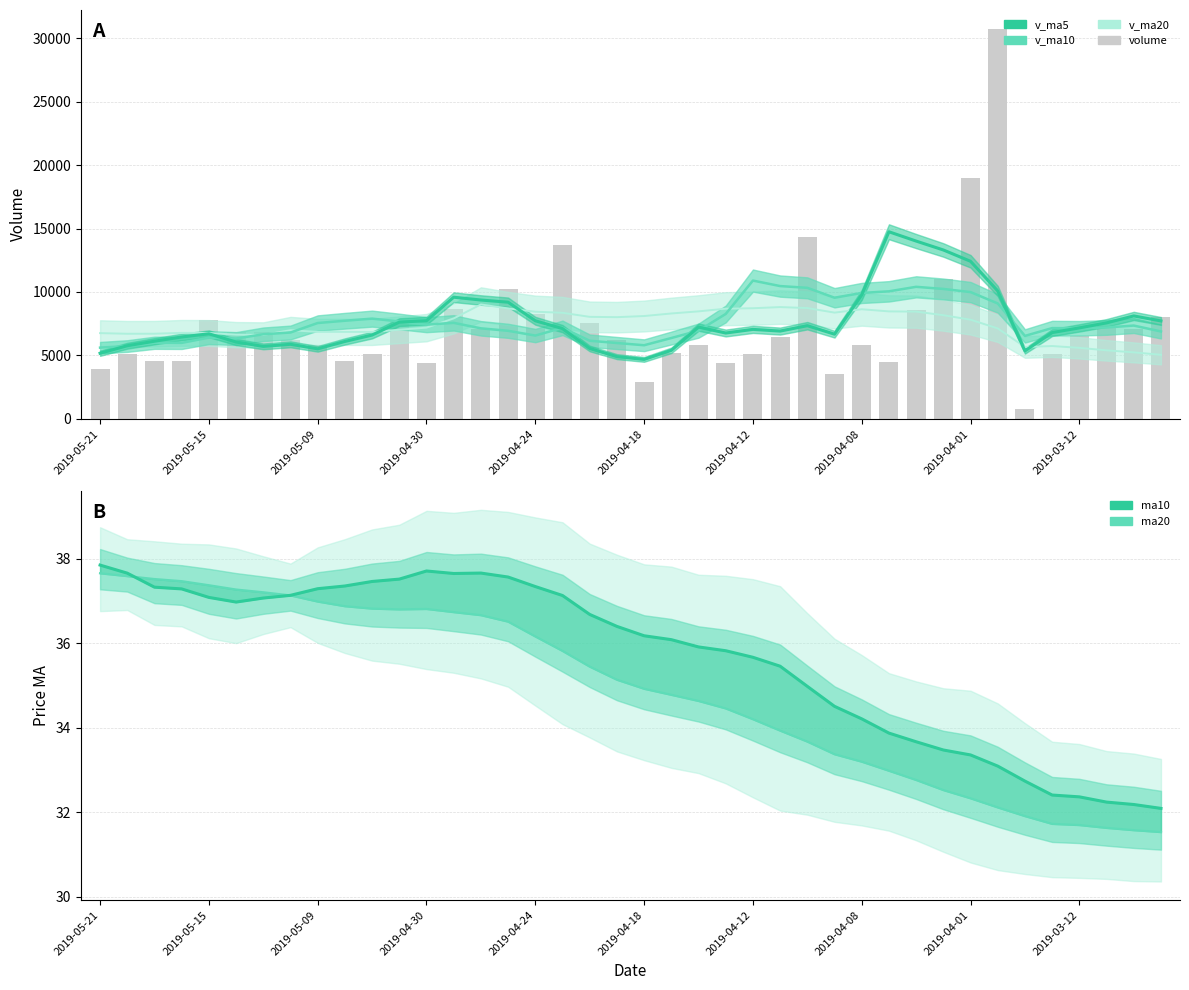

Which category has the highest value in the v_ma5 series?

29